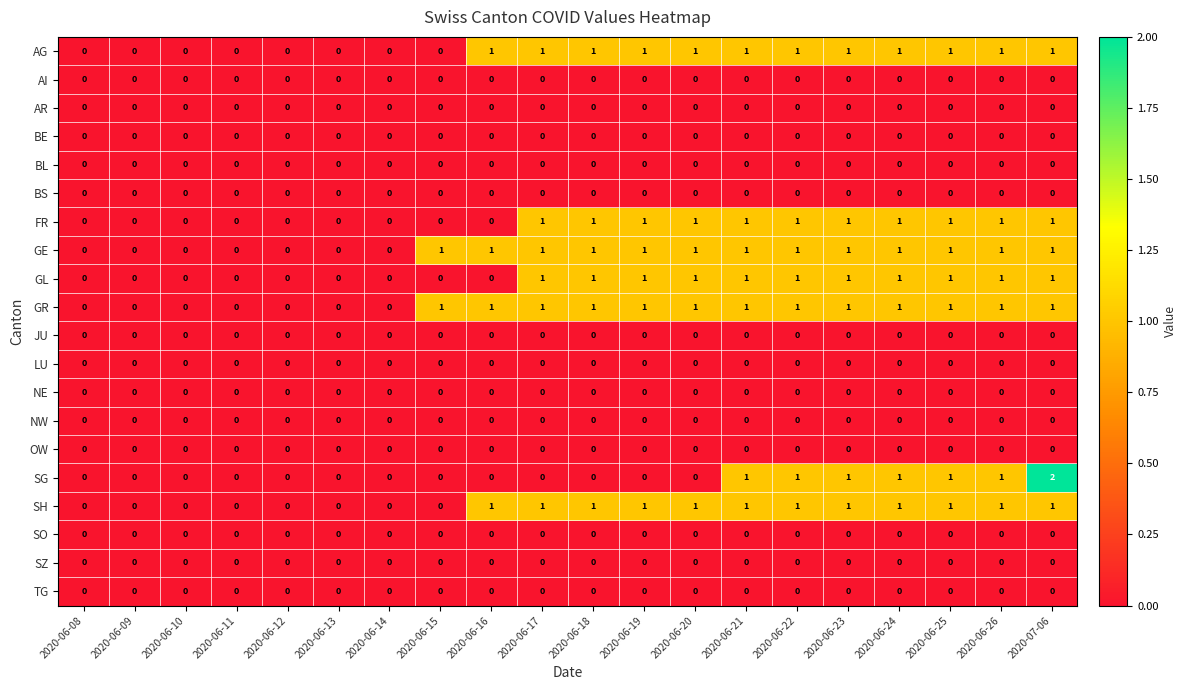

How many categories are shown in the chart?

20